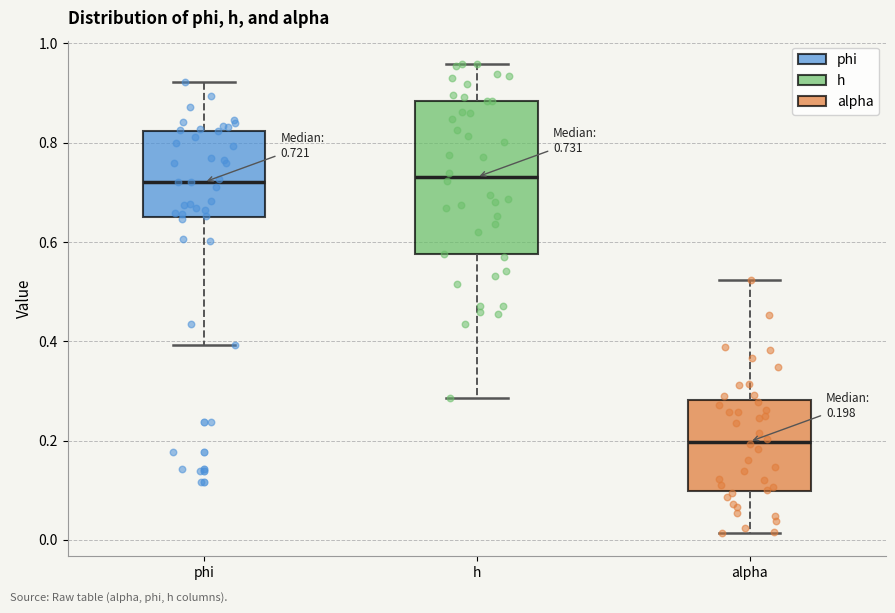

Which box is the tallest, from its lower edge to its upper edge?

h